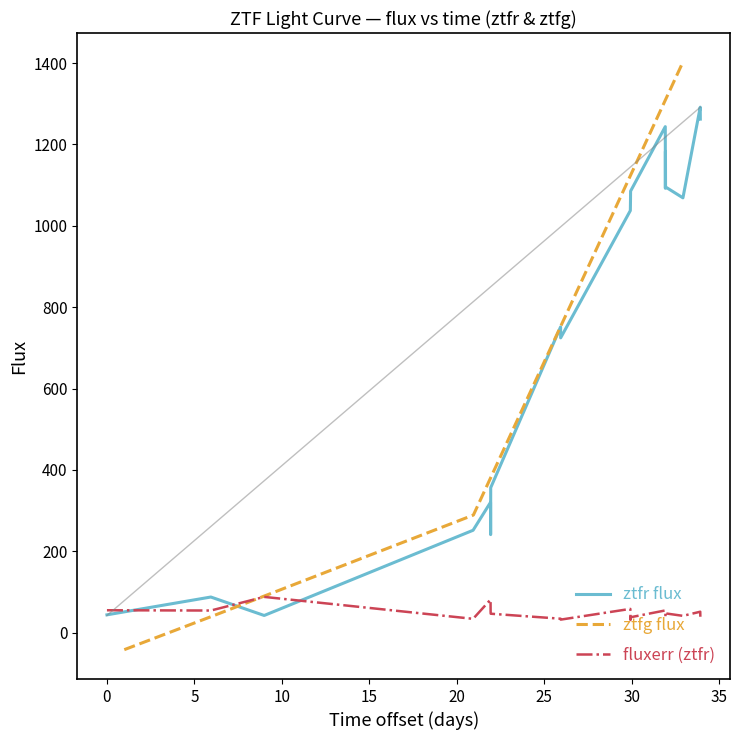

What is the maximum value for ztfr flux?

1291.8